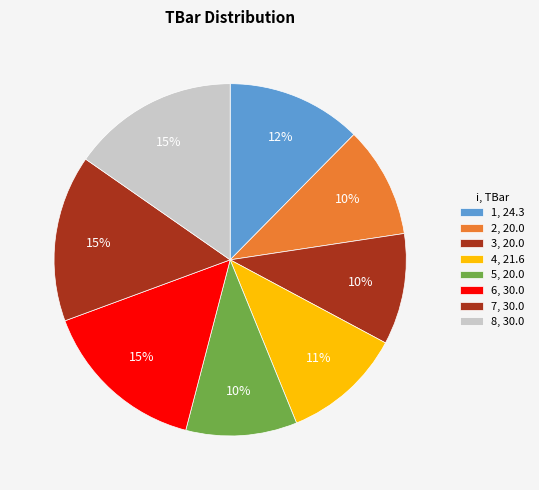

Does 1 account for over 50% of the chart?

No